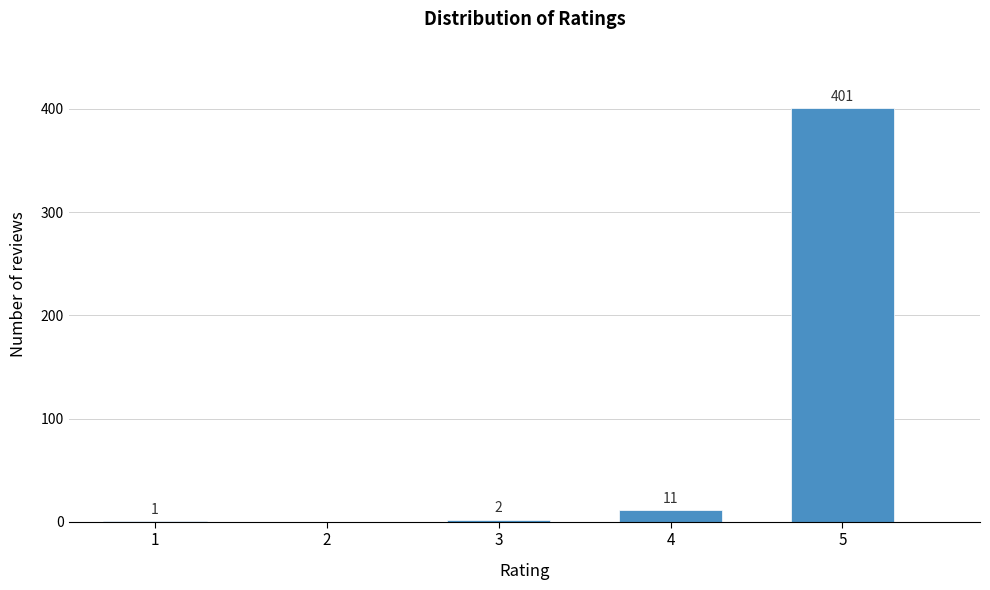

Reading left to right, list all the values displayed in this chart.

1=1	2=0	3=2	4=11	5=401